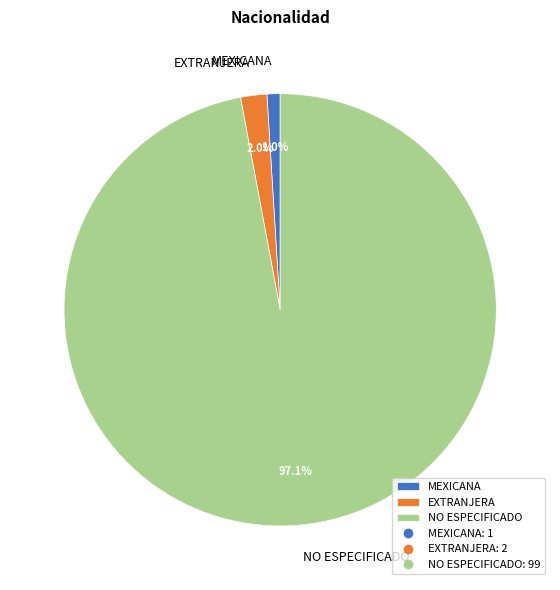

Is it true that EXTRANJERA is 16% of the pie?

False